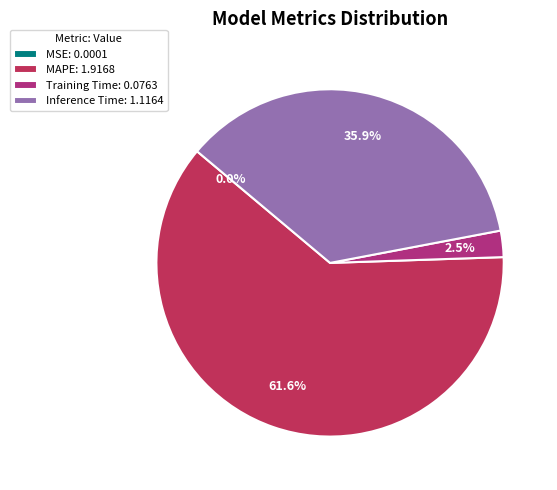

Which has a higher value, Inference Time: 1.1164 or MAPE: 1.9168?

MAPE: 1.9168